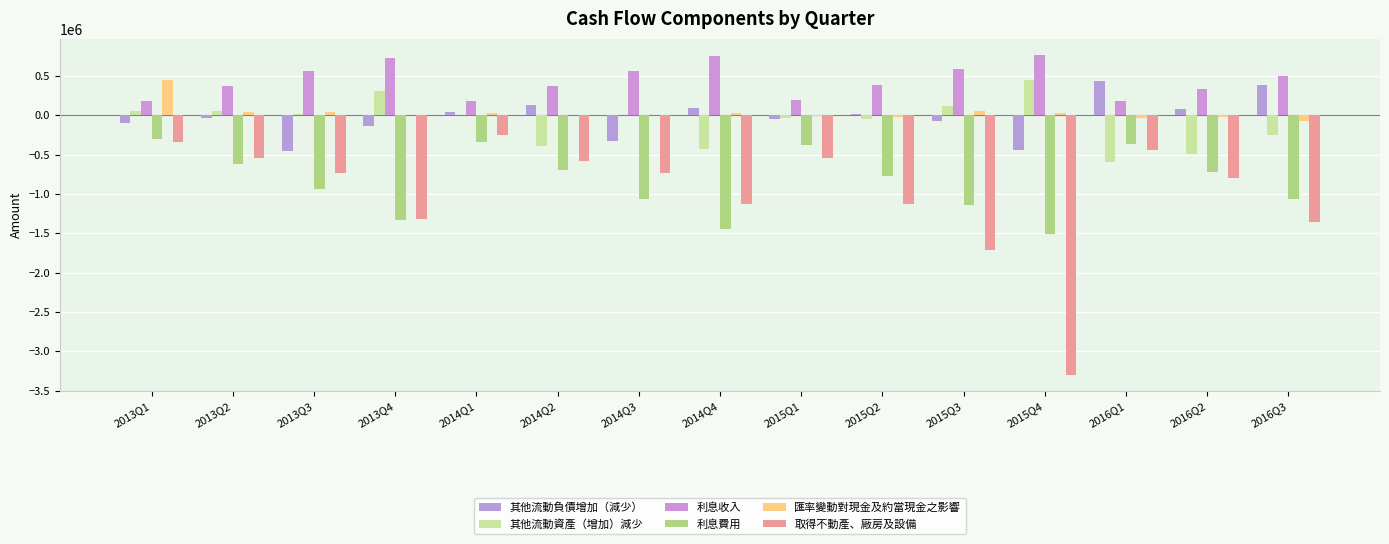

What is the average value of the 其他流動資產（增加）減少 series?

-81968